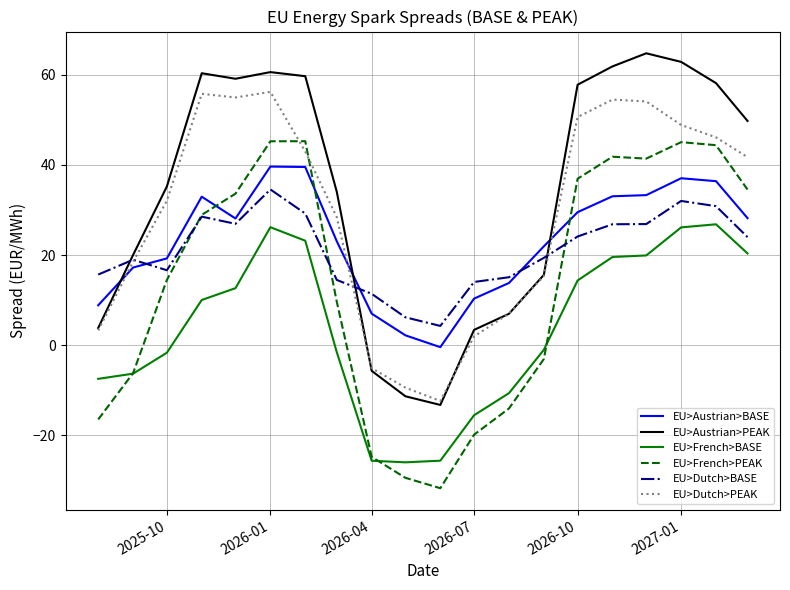

Which series has the largest total across all categories?

EU>Austrian>PEAK